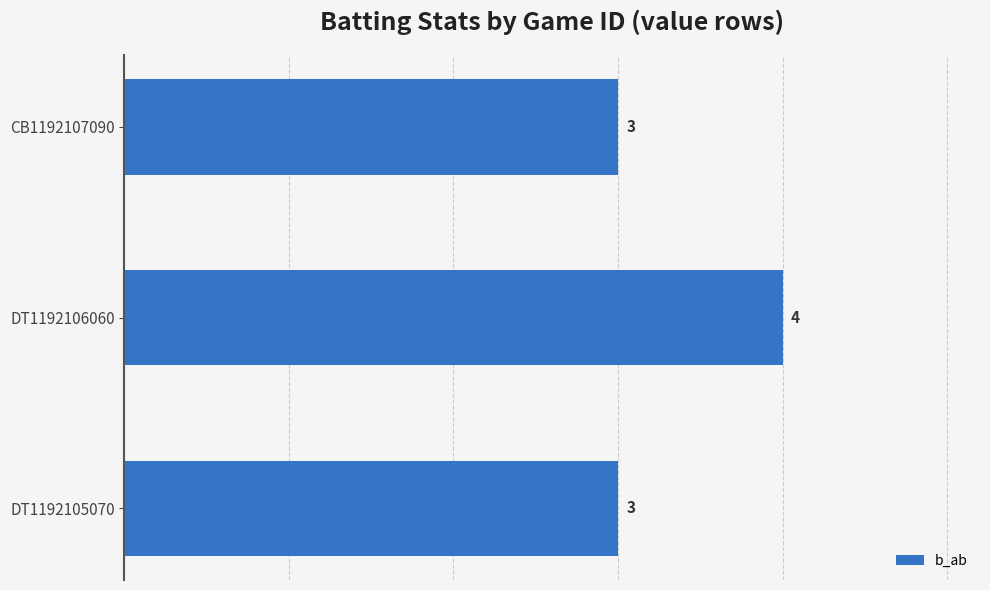

Between DT1192105070 and DT1192106060, which is larger?

DT1192106060